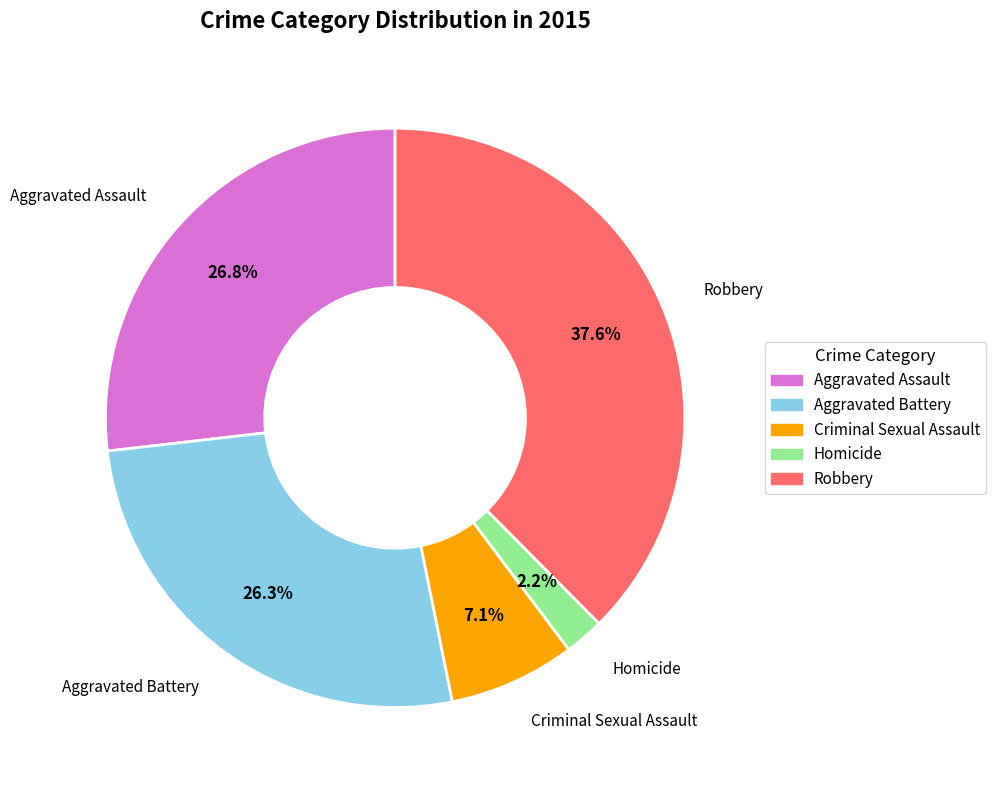

The Criminal Sexual Assault slice represents 7% of the pie. True or false?

True